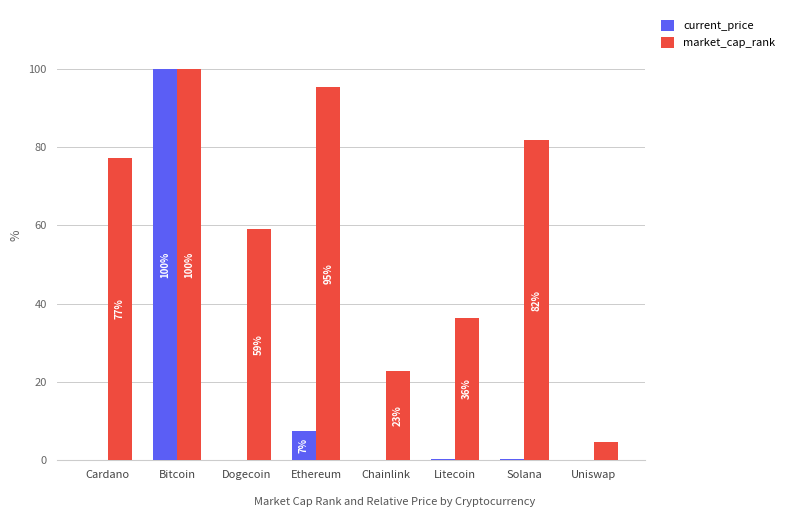

What are all the series names shown in the legend?

current_price, market_cap_rank